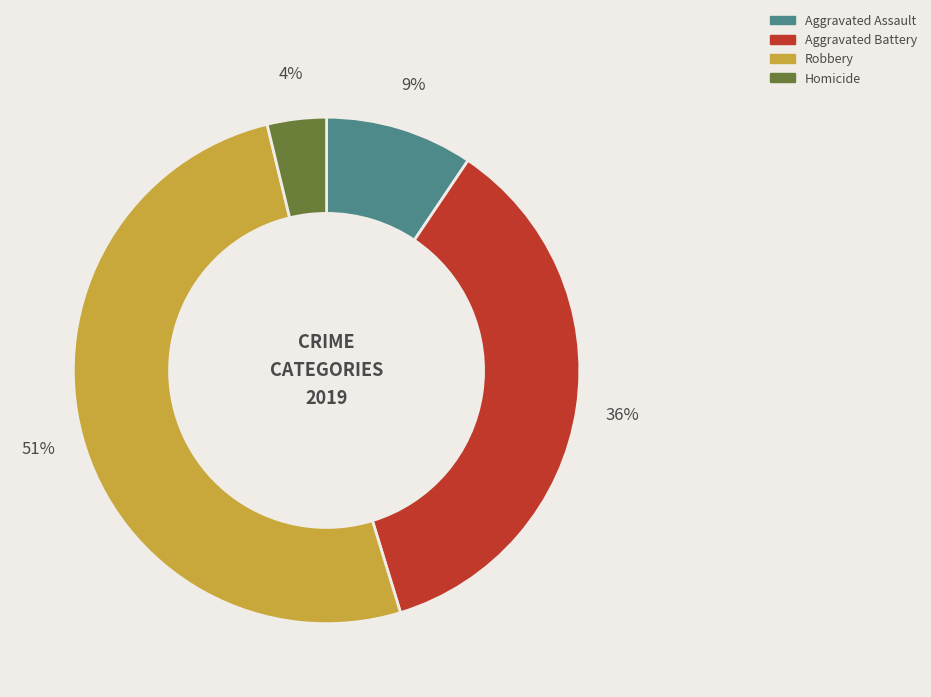

To the nearest percent, what is the average slice percentage?

25%